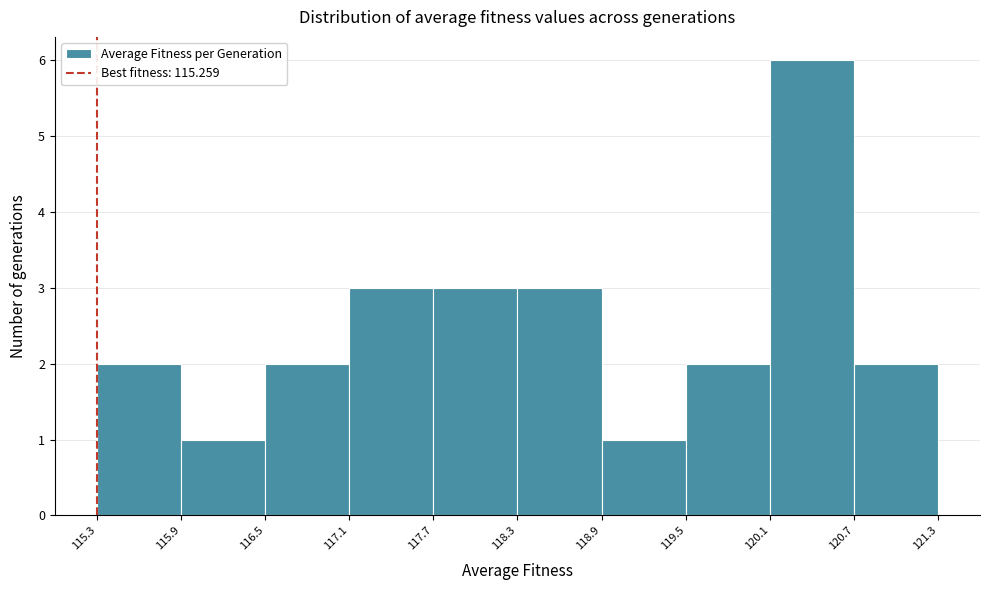

Reading left to right, transcribe this chart: for each bar, give the range it covers on the x-axis and its height. The values are not printed on the chart, so give them approximately, as read against the axis.

115.3 to 115.9: 2
115.9 to 116.5: 1
116.5 to 117.1: 2
117.1 to 117.7: 3
117.7 to 118.3: 3
118.3 to 118.9: 3
118.9 to 119.5: 1
119.5 to 120.1: 2
120.1 to 120.7: 6
120.7 to 121.3: 2